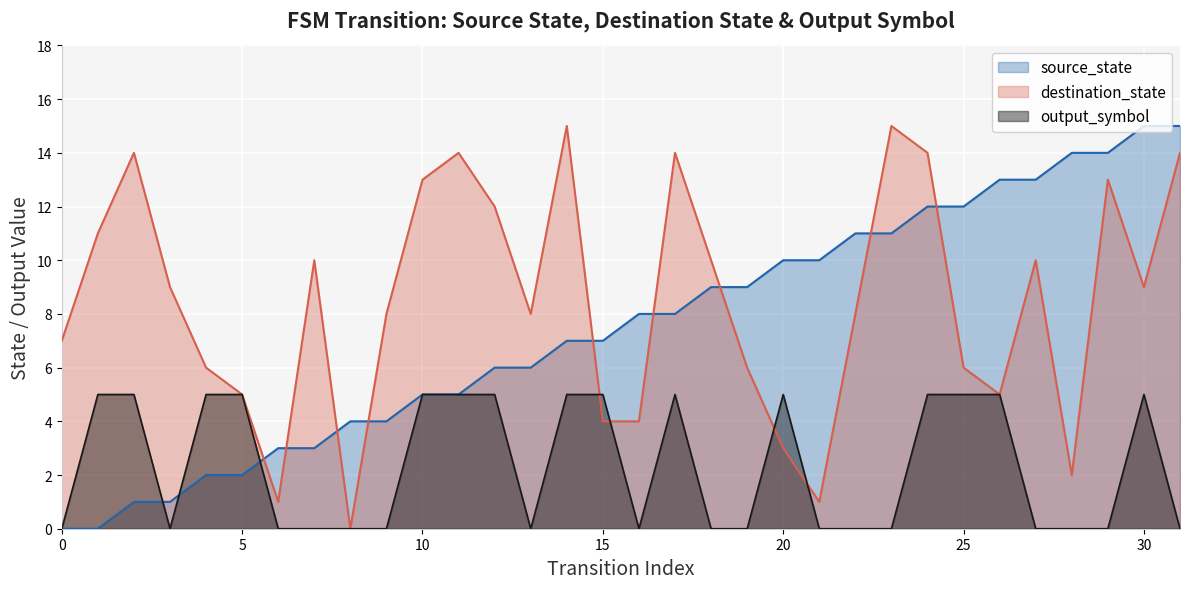

Which series has the largest total across all categories?

destination_state